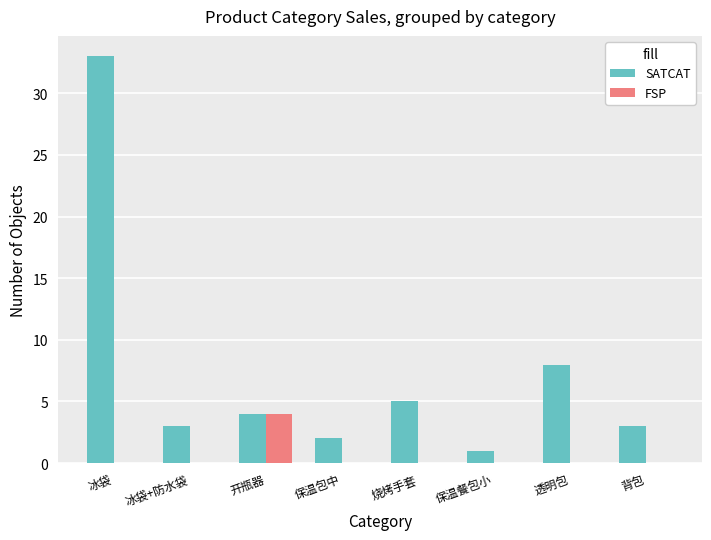

Reading right to left, extract all data points from this chart.

SATCAT: 3	8	1	5	2	4	3	33
FSP: 0	0	0	0	0	4	0	0